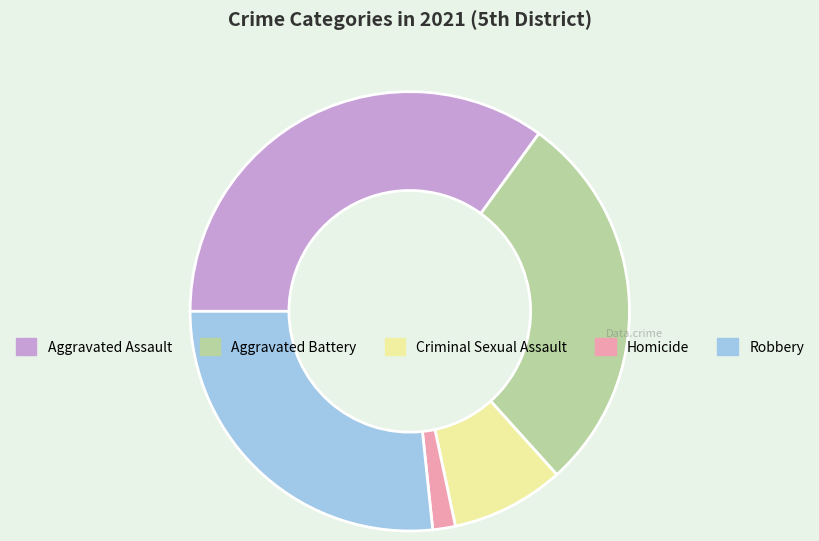

Rank the categories by value from lowest to highest.

Homicide, Criminal Sexual Assault, Robbery, Aggravated Battery, Aggravated Assault